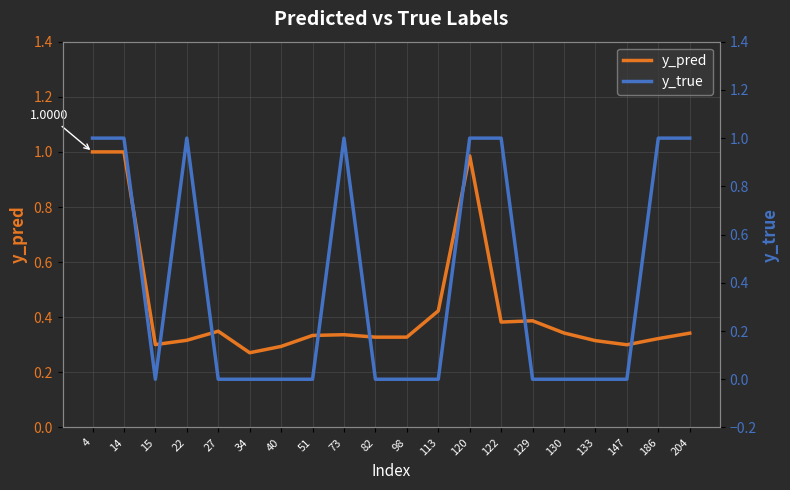

How many times do y_true and y_pred cross each other?

8